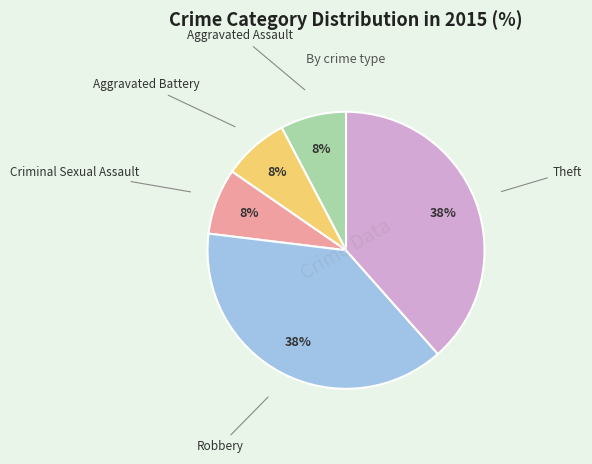

Is there a majority slice in this chart?

No